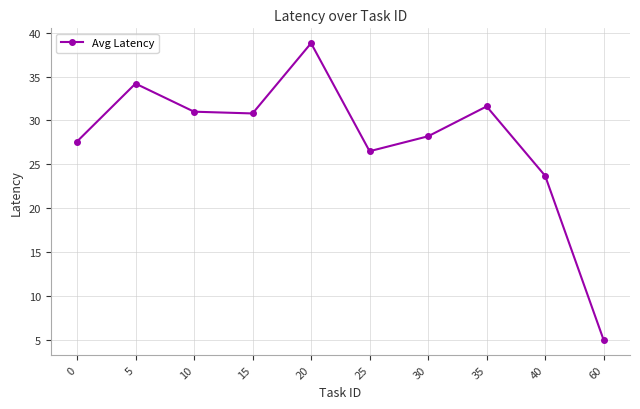

At which label is the value closest to 21?

40